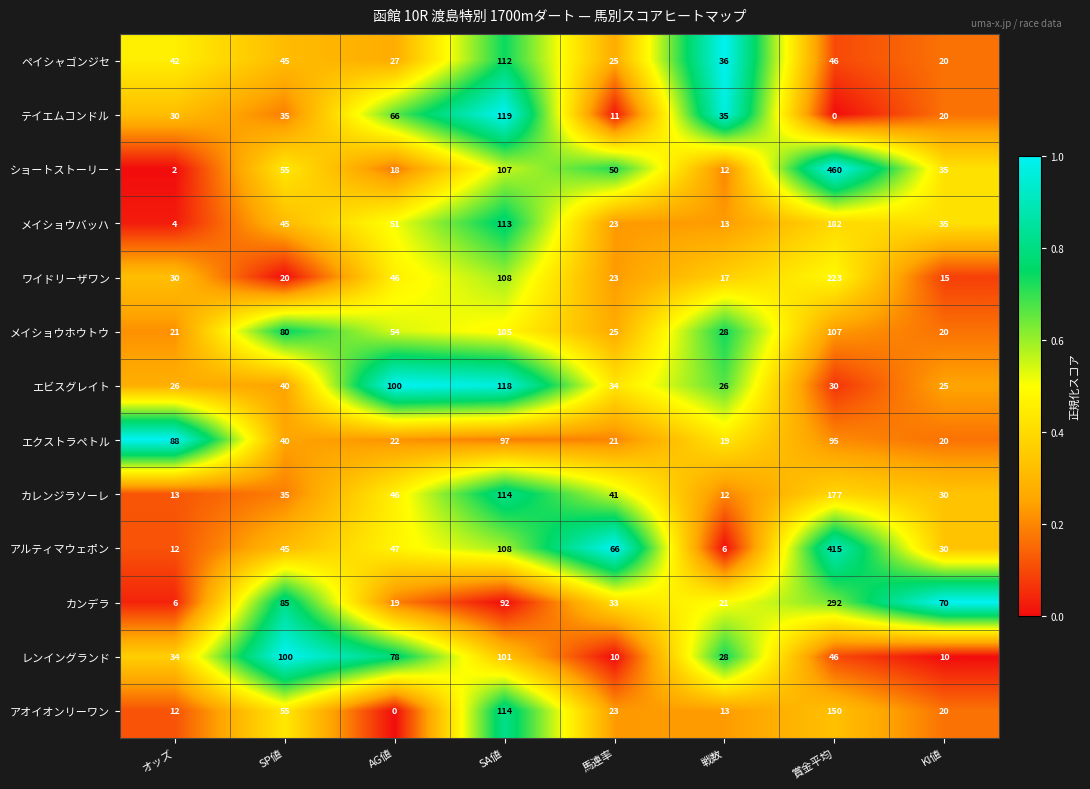

The value of メイショウバッハ at SA値 is 113. True or false?

True